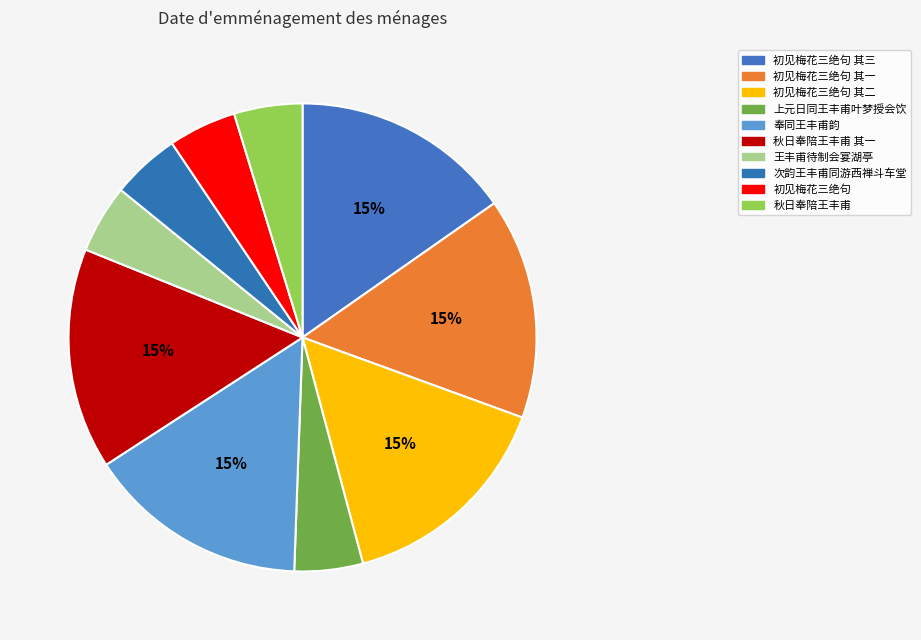

Does any single category account for the majority?

No